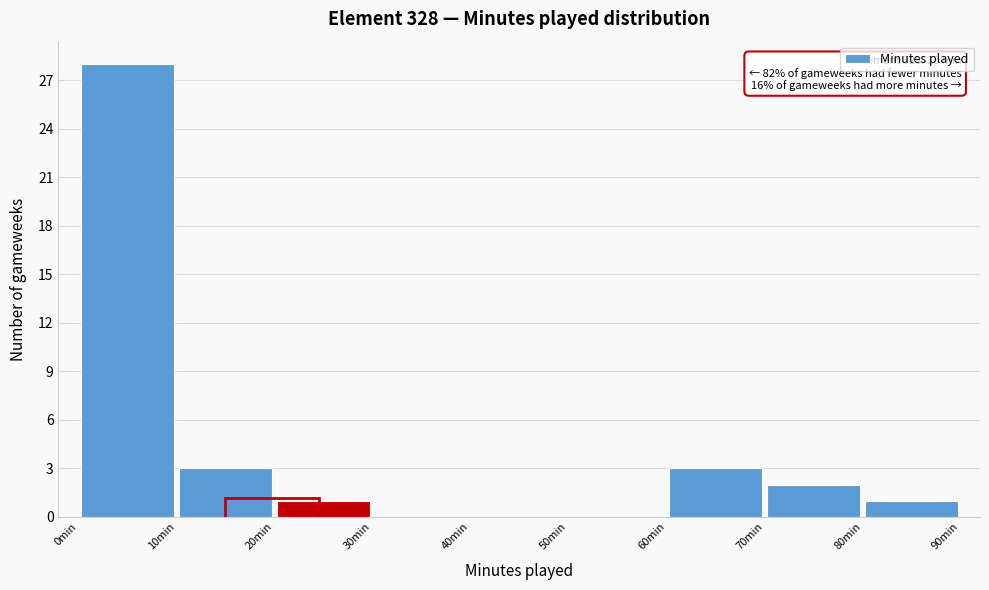

Over which range of the x-axis is the bar tallest?

0 to 10